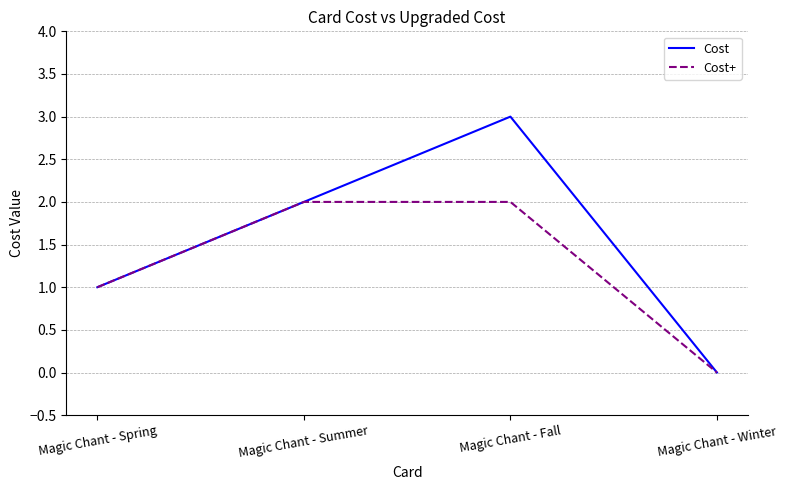

Which category has the lowest value across all series?

Magic Chant - Winter